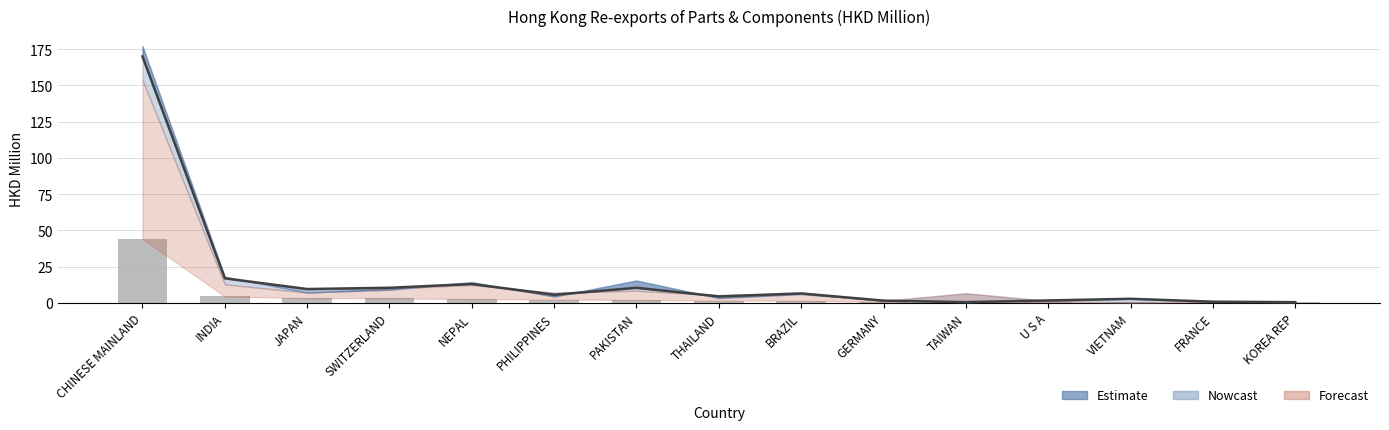

What is the sum of all 201712 values?

253.8